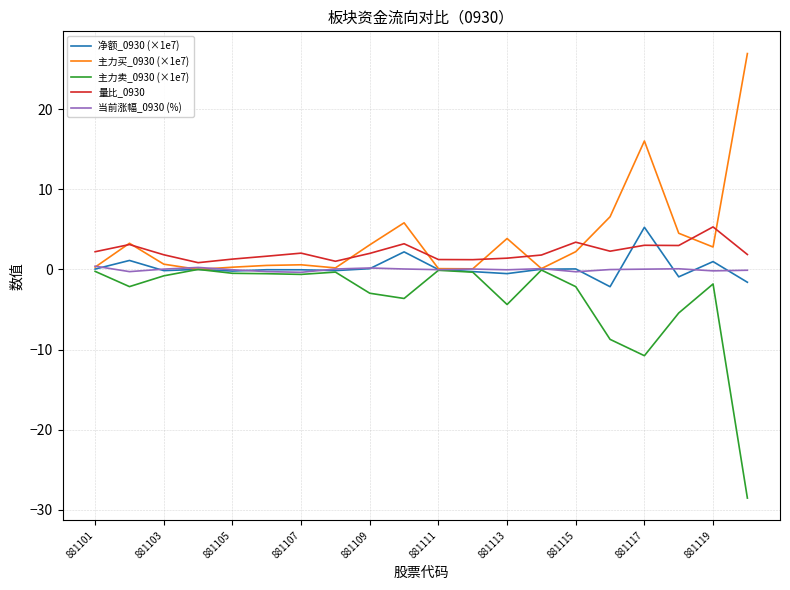

What is the minimum value shown in the chart?

-28.5